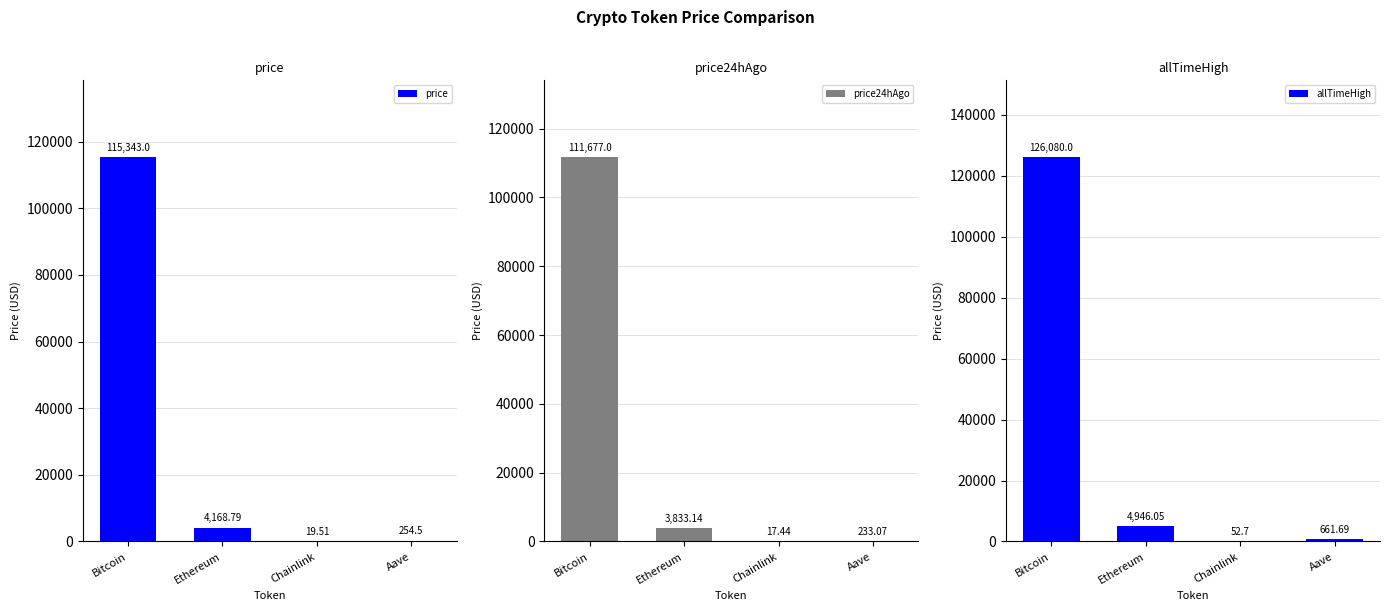

Does the chart contain stacked bars?

No